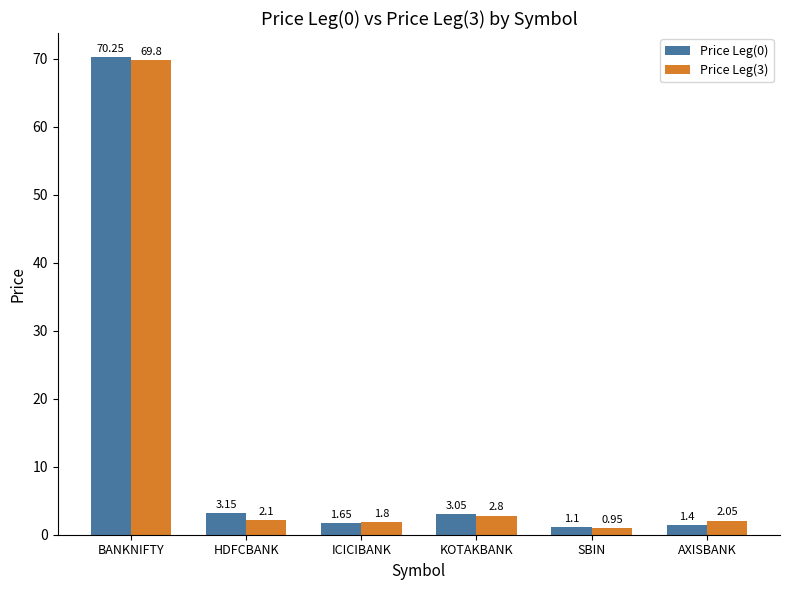

What is the sum of the Price Leg(3) values at KOTAKBANK and ICICIBANK?

4.6